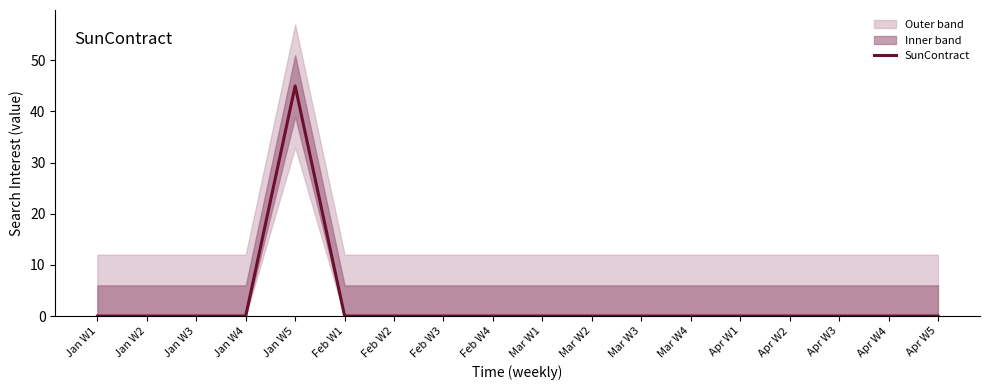

What is the label of the 18th point from the left?

Apr W5